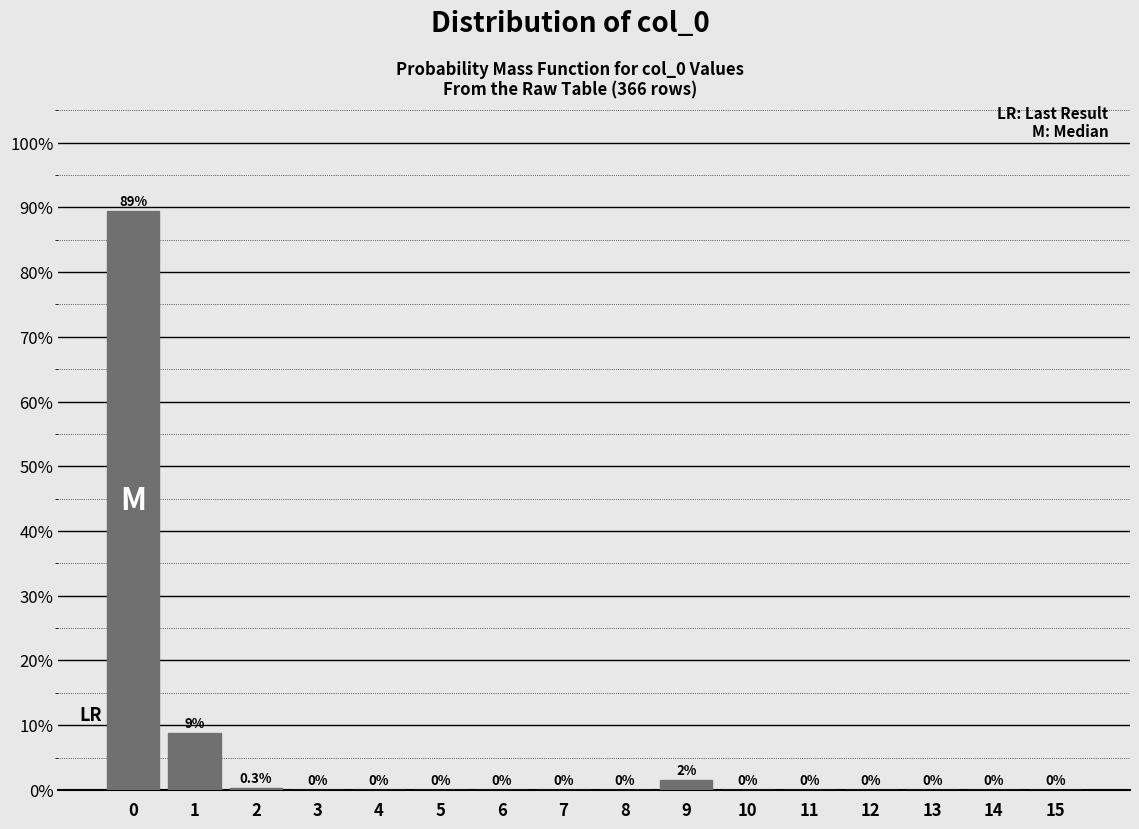

What is the greatest value displayed?

89.4